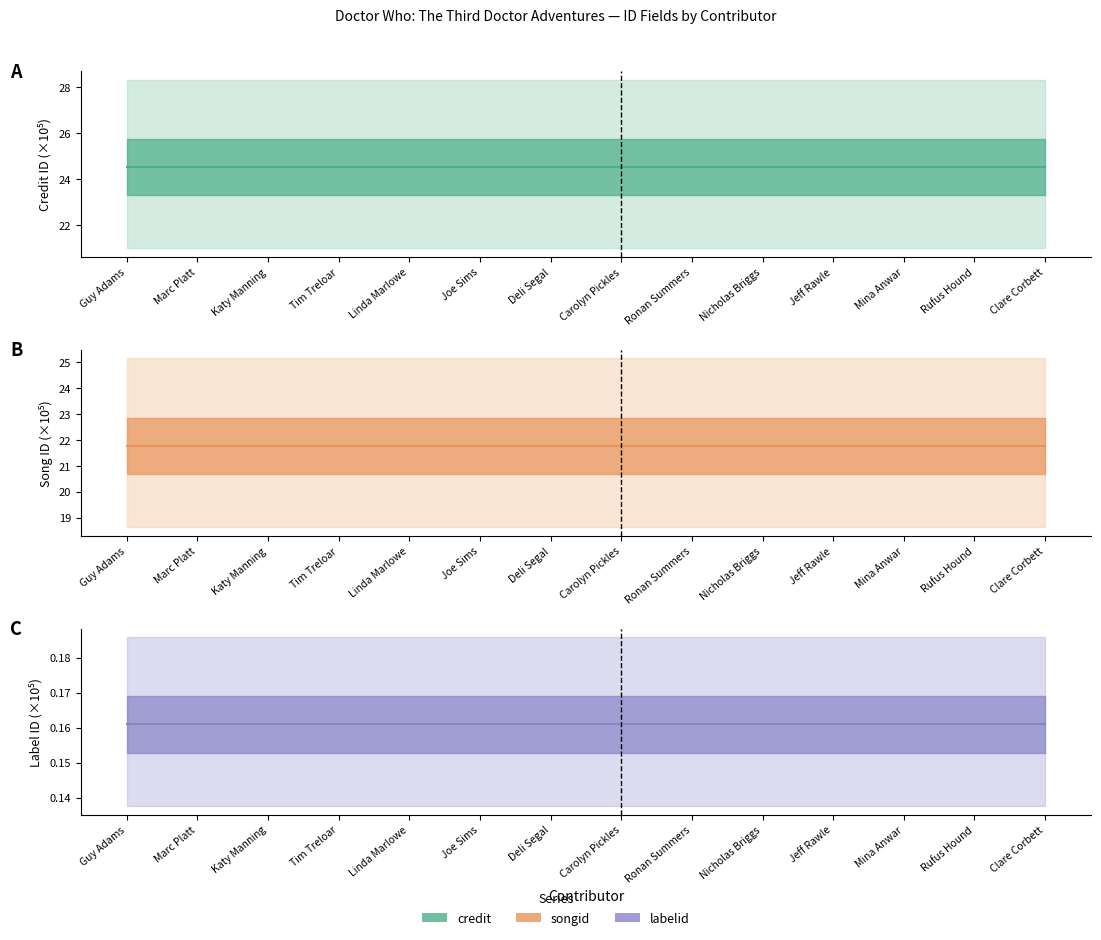

What is the lowest value of the credit (mean) series?

24.5